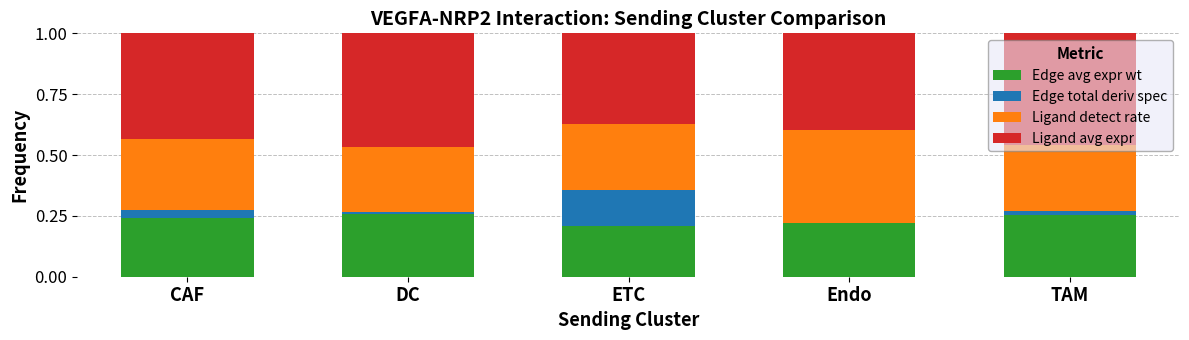

What is the total value across all series at CAF?

1.0